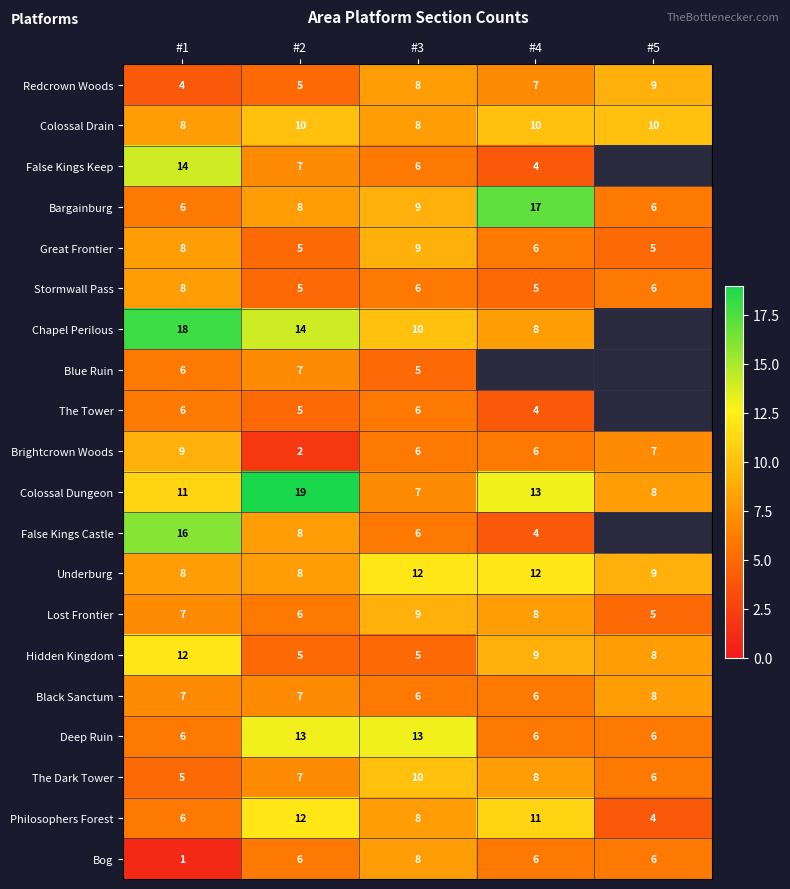

What is the difference between the highest and lowest values at #5?

6.0